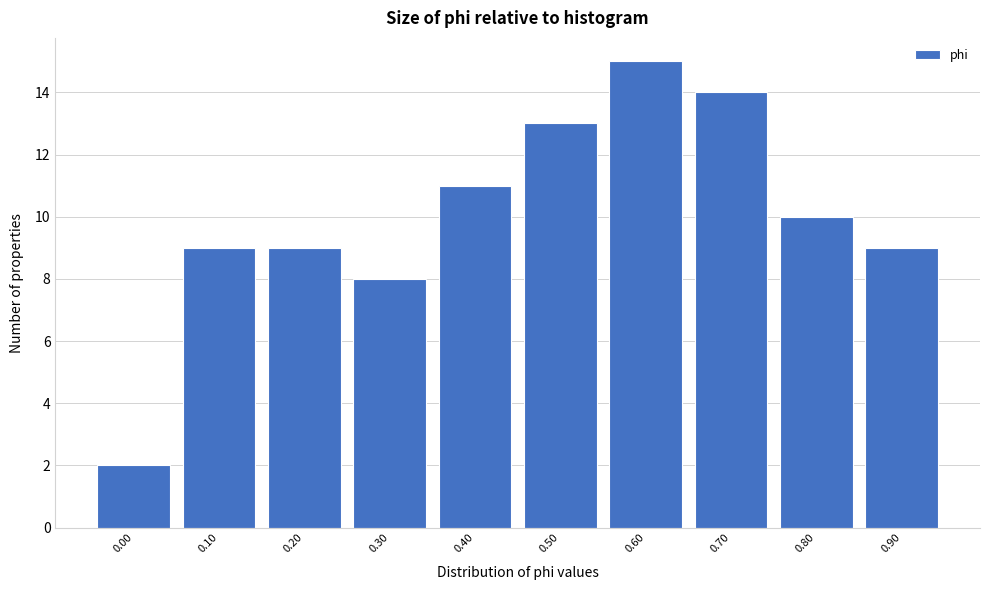

Reading left to right, extract all data points from this chart.

2	9	9	8	11	13	15	14	10	9